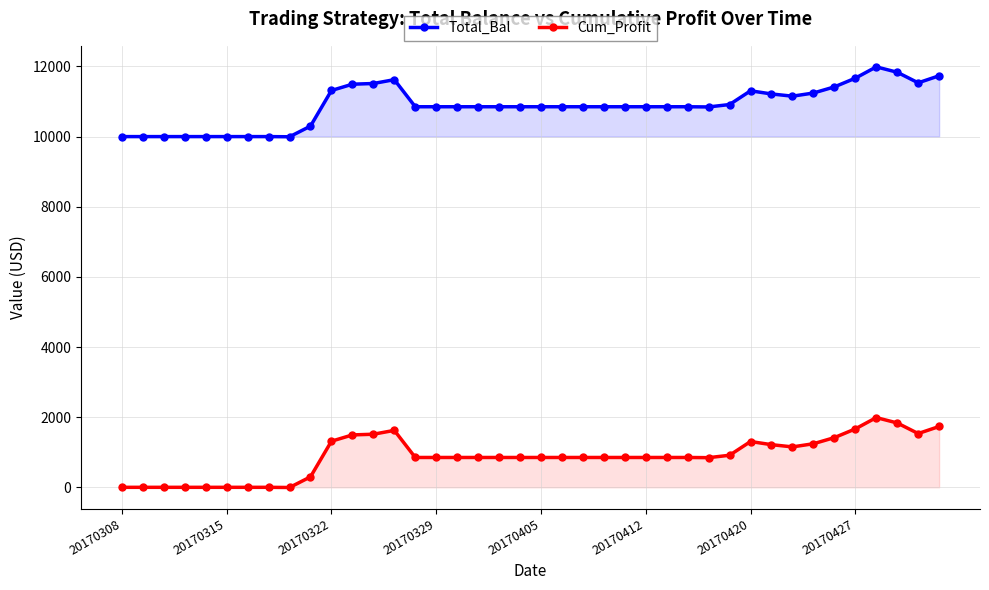

What is the minimum value shown in the chart?

-5.0